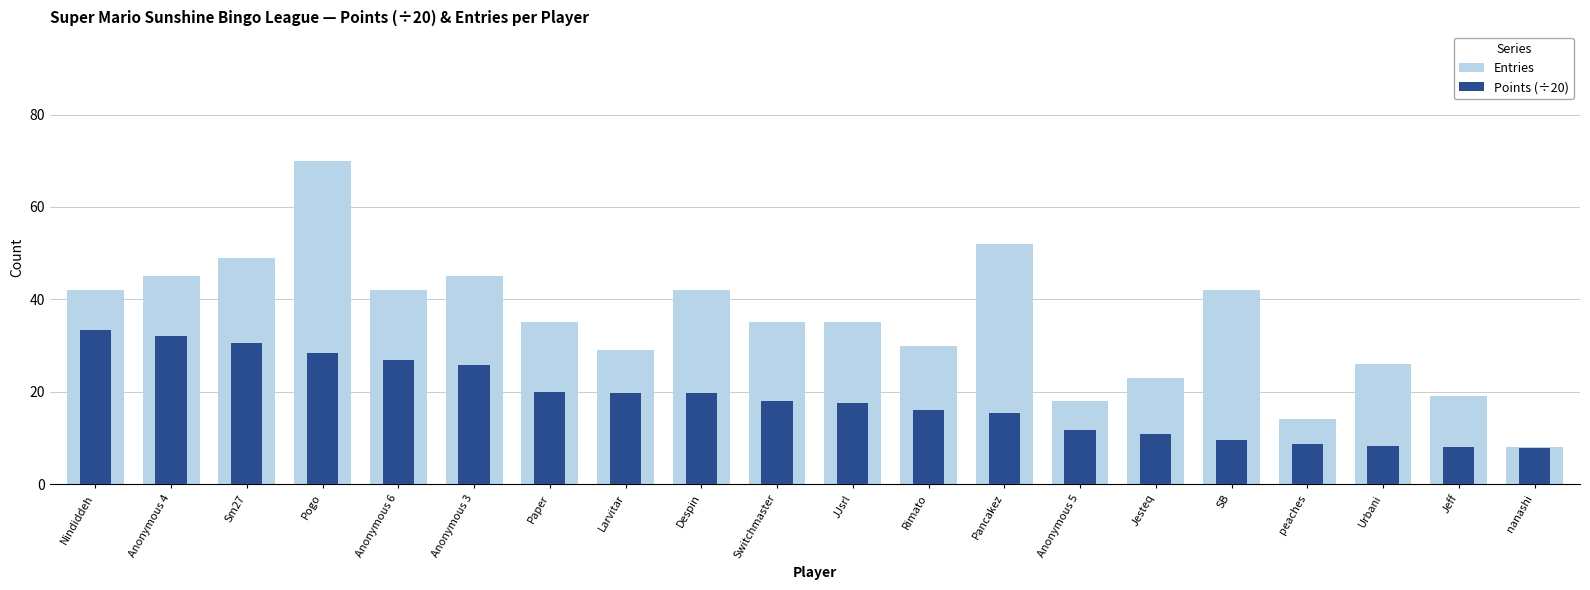

Which series has the widest spread of values?

Entries